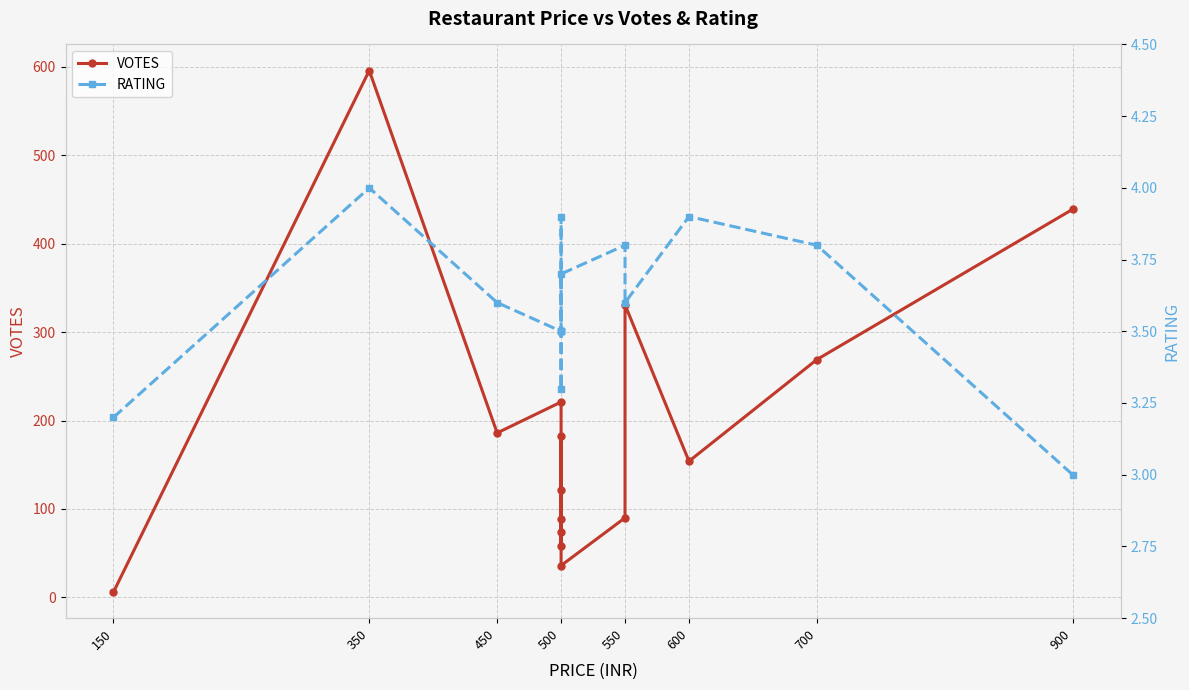

At which category is the sum across all series the highest?

350